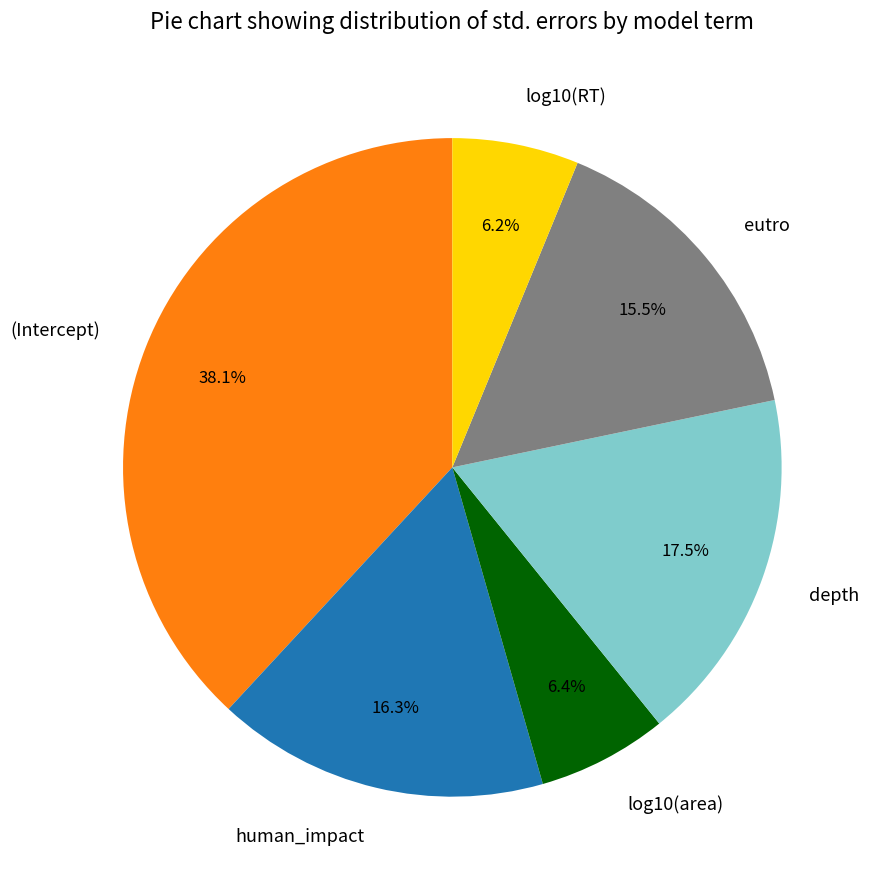

What is the largest slice in the pie chart?

(Intercept)